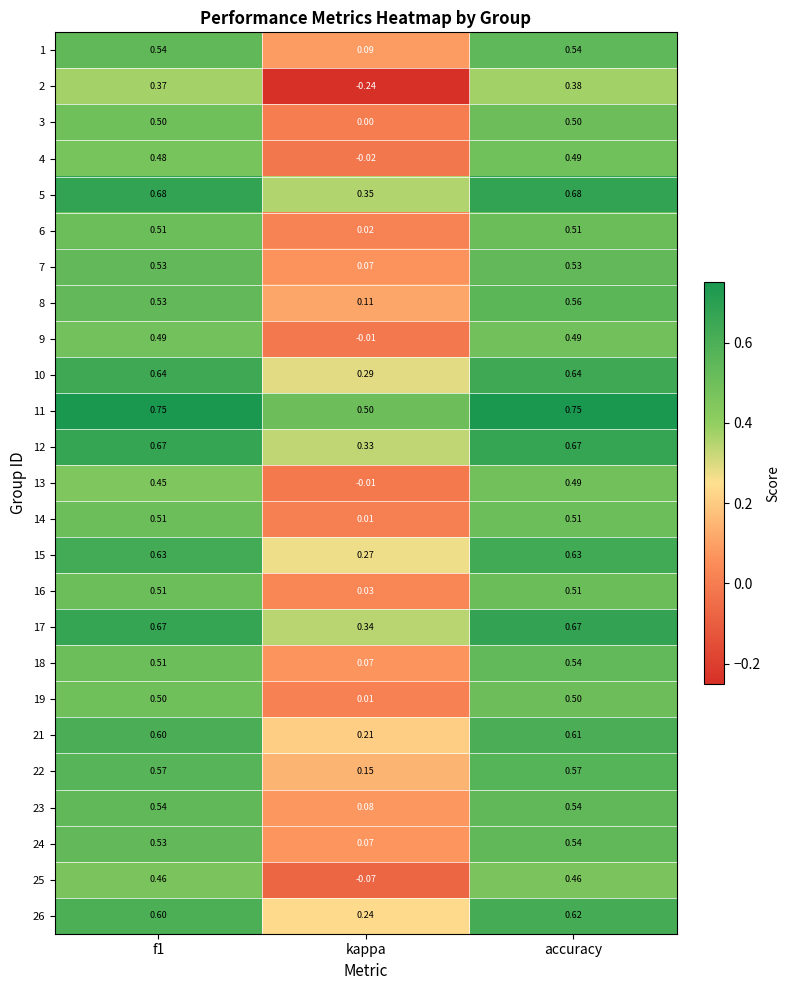

Which series has the largest total across all categories?

11